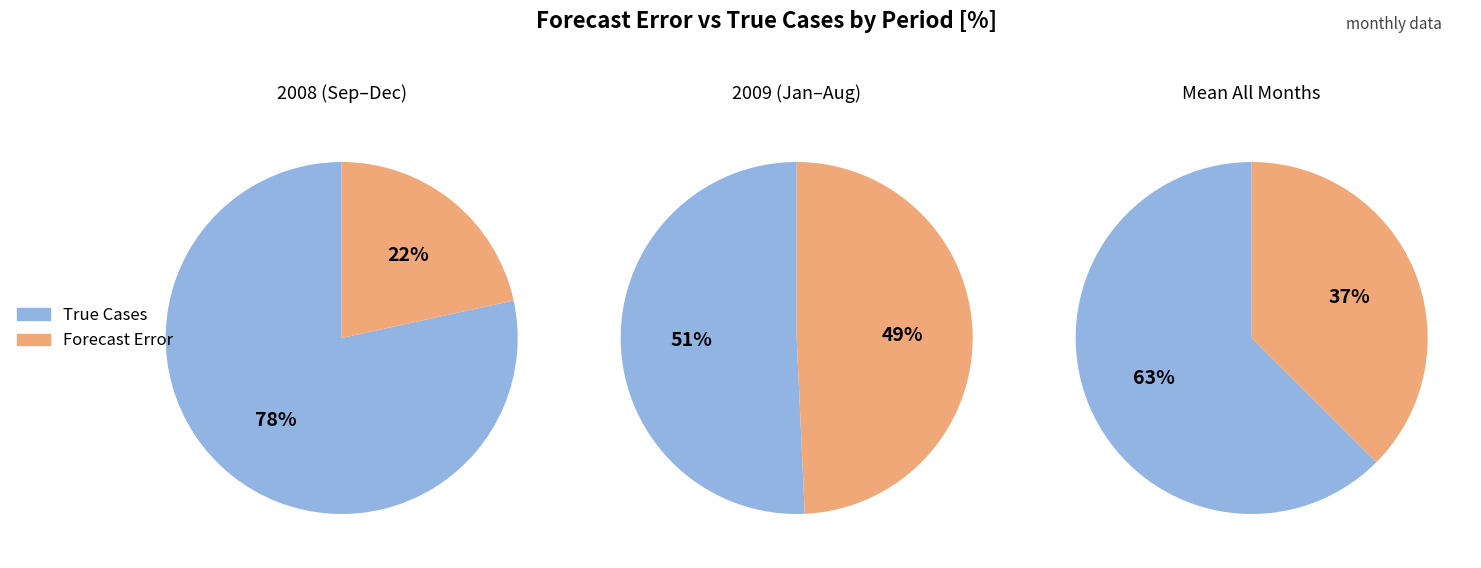

The 11 slice represents 29% of the pie. True or false?

False